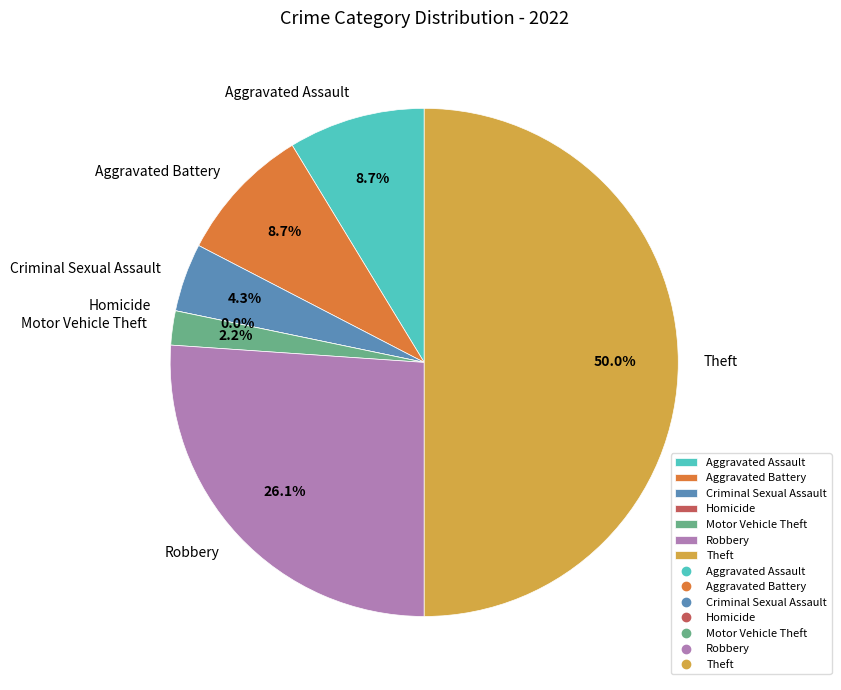

To the nearest percent, what is the average slice percentage?

14%